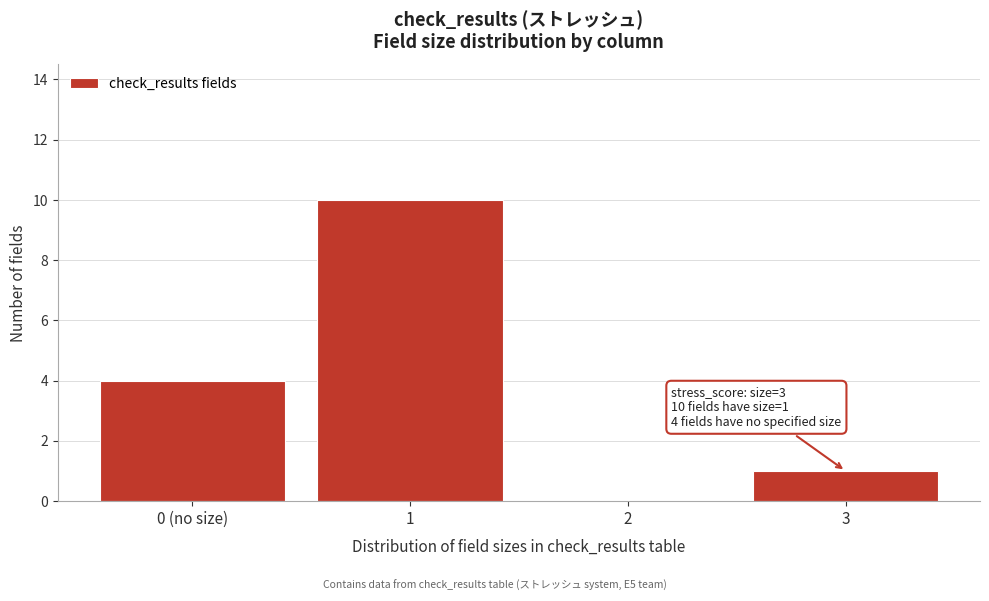

Reading right to left, extract all data points from this chart.

3=1	2=0	1=10	0 (no size)=4